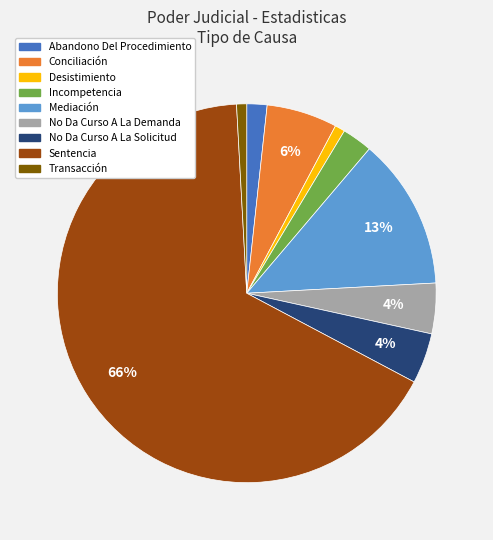

To the nearest percent, what percentage of the pie is Abandono Del Procedimiento?

2%